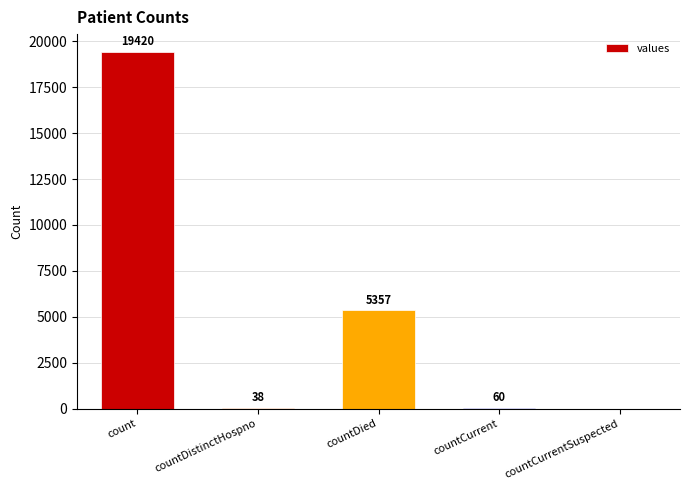

Approximately how many times larger is the value at countCurrent compared to countDistinctHospno?

1.6